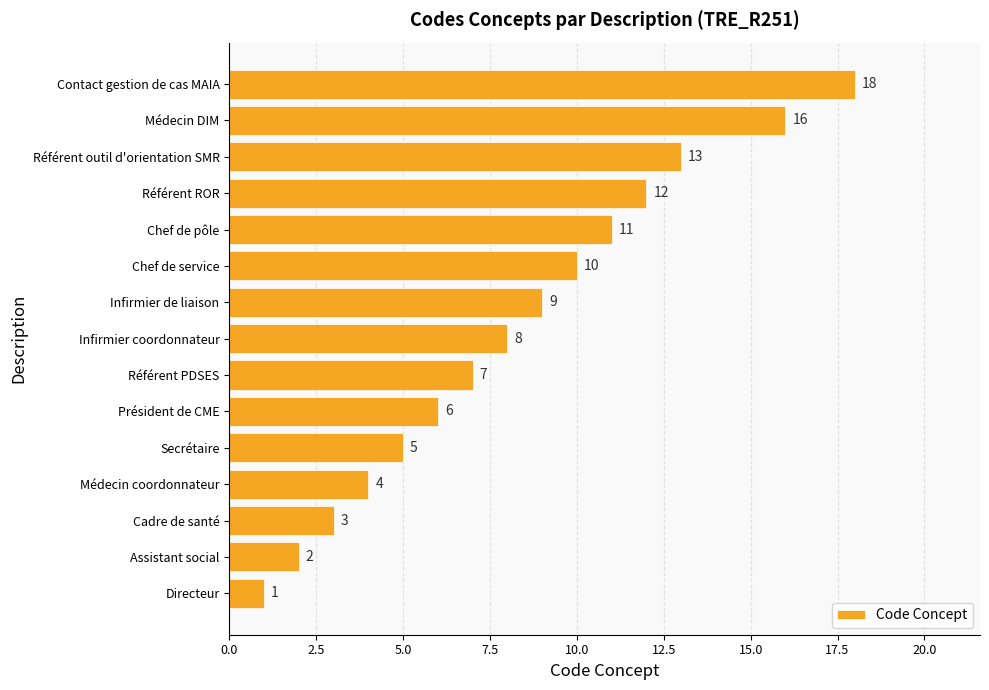

At which label is the value closest to 9?

Infirmier de liaison